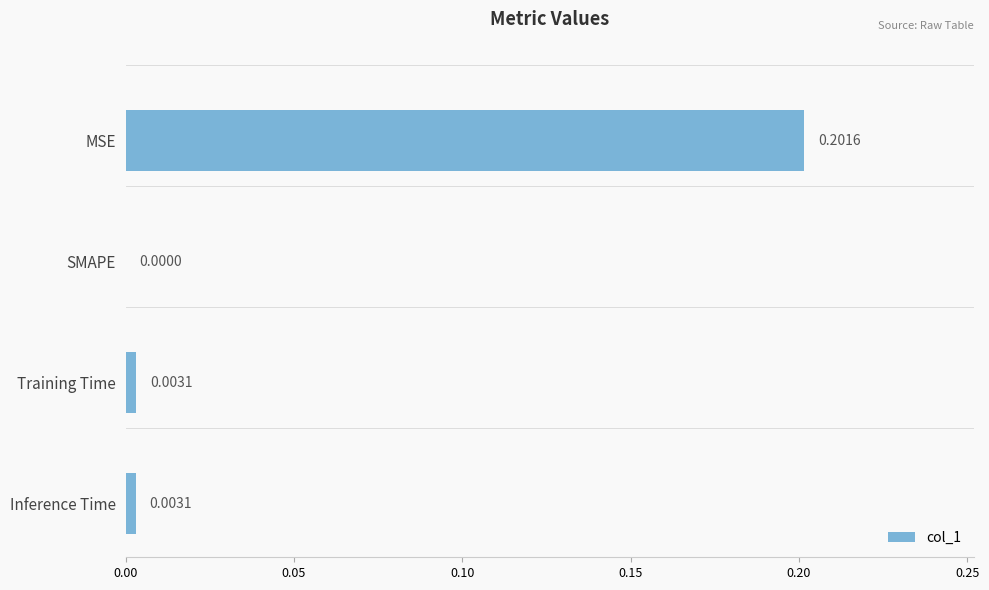

At which label is the value closest to 0?

SMAPE